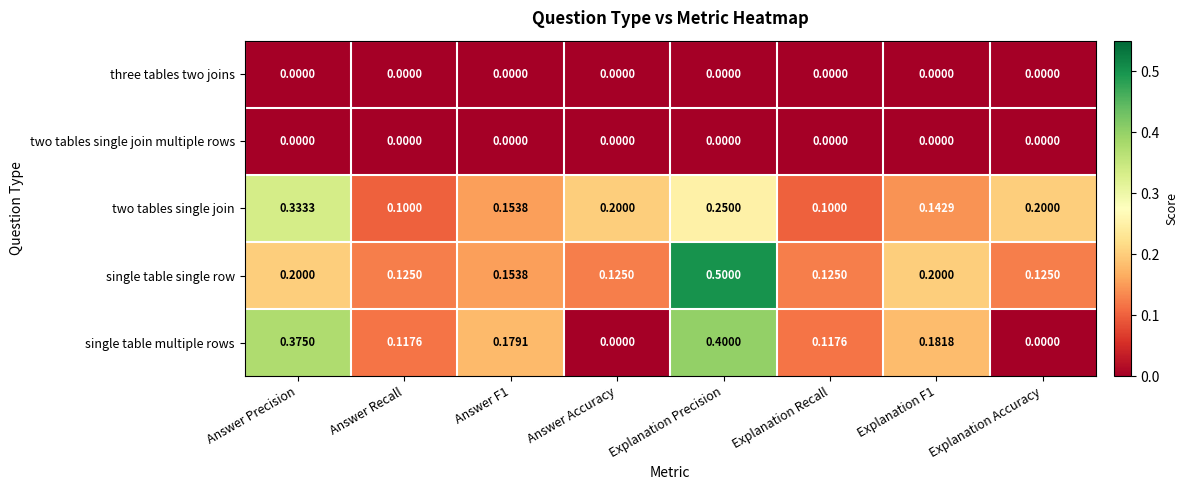

Which series changed the most between Answer F1 and Explanation Precision?

single table single row